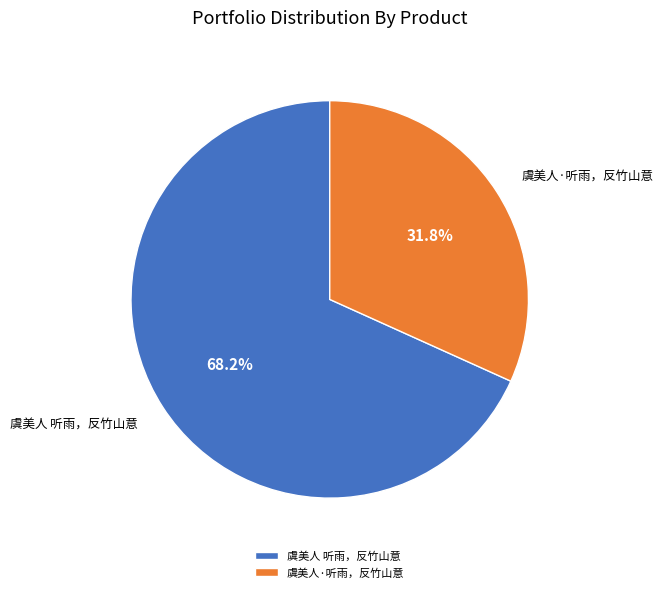

To the nearest percent, what portion does 虞美人·听雨，反竹山意 represent?

32%